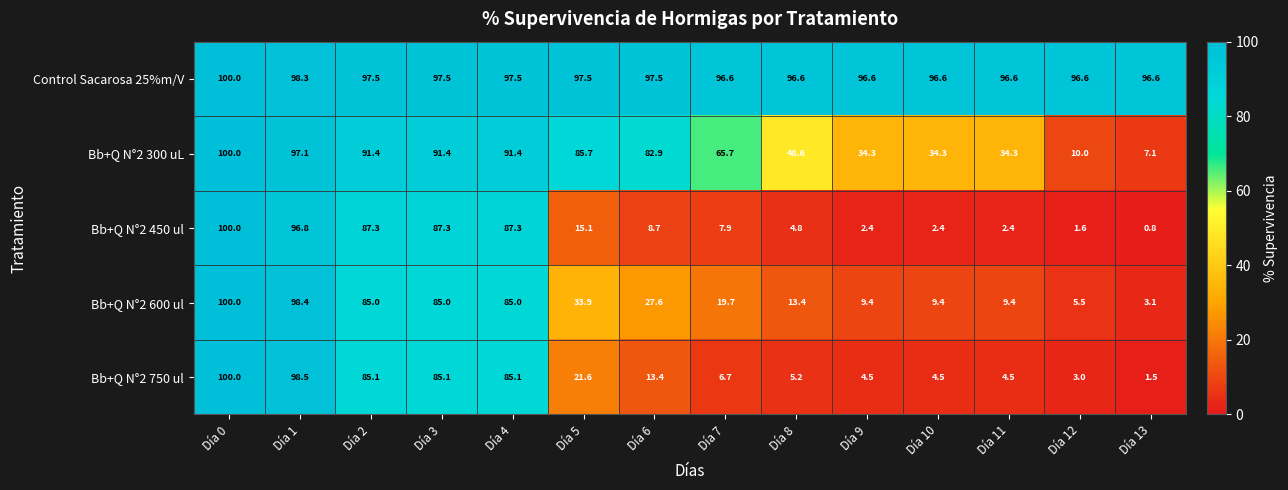

What is the spread (max minus min) of values at Día 1?

1.7